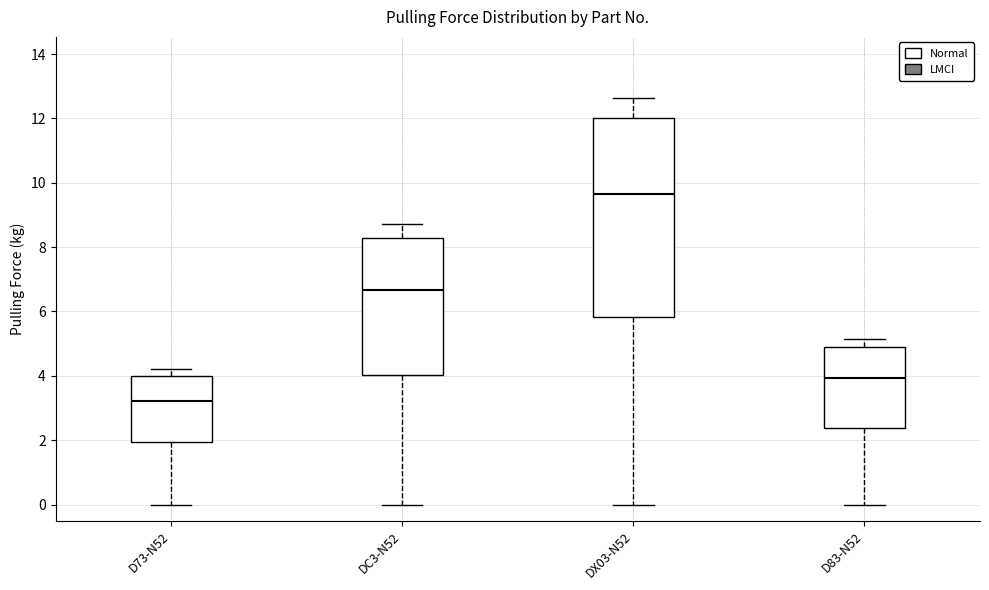

Reading left to right, read every box against the y-axis: the position of its median line, the range the box covers, and the ends of its whiskers. The values are not printed on the chart, so give them approximately, as read against the axis.

D73-N52: median 3.2, box 2.0 to 4.0, whiskers 0.0 to 4.2
DC3-N52: median 6.6, box 4.0 to 8.2, whiskers 0.0 to 8.8
DX03-N52: median 9.6, box 5.8 to 12.0, whiskers 0.0 to 12.6
D83-N52: median 4.0, box 2.4 to 4.8, whiskers 0.0 to 5.2